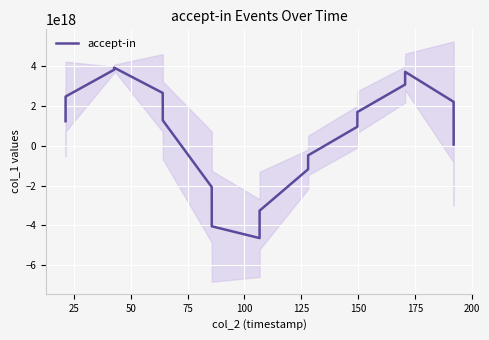

How many lines are shown in the chart?

1